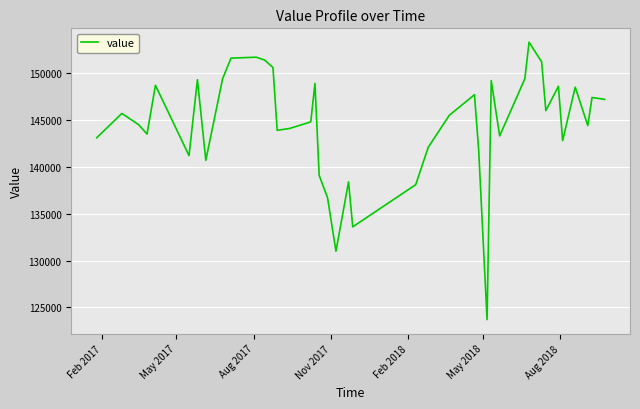

What is the maximum value shown in the chart?

153300